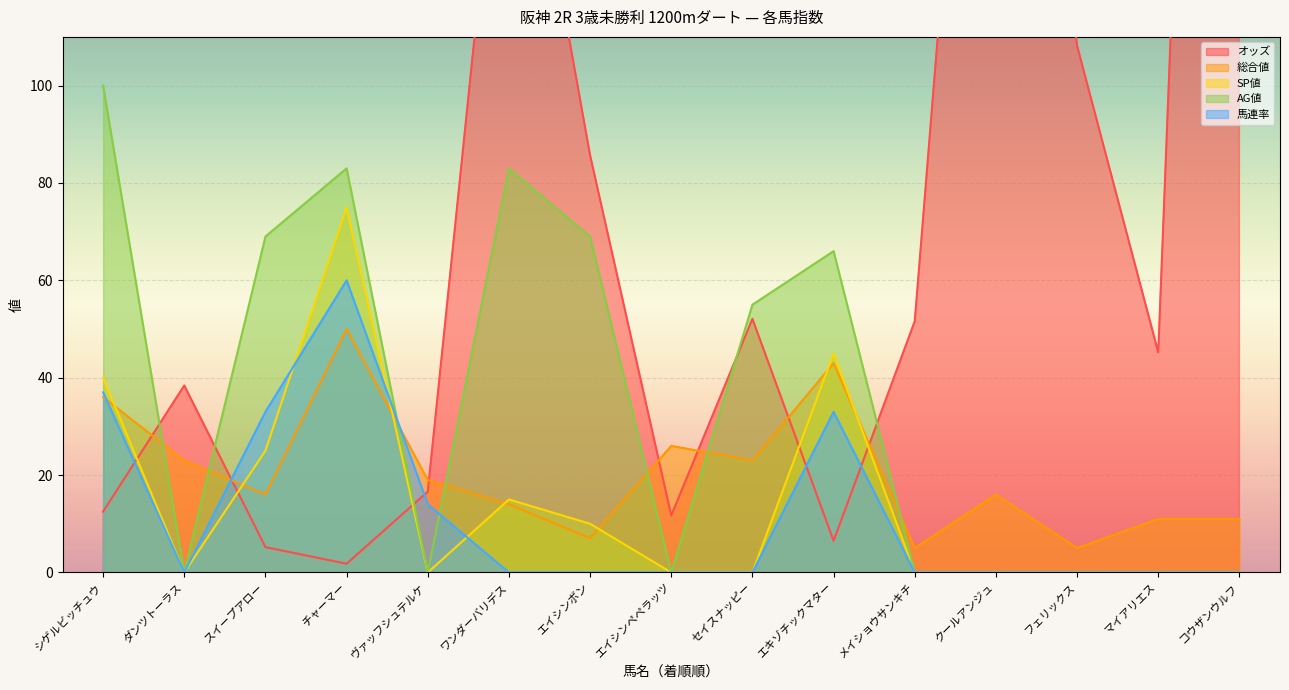

Reading left to right, what are all the values shown in this chart?

オッズ: 12.5	38.4	5.2	1.8	16.6	178.6	85.7	11.7	52.1	6.5	51.6	257.8	108.2	45.2	470.8
総合値: 36.0	23.0	16.0	50.0	19.0	14.0	7.0	26.0	23.0	43.0	5.0	16.0	5.0	11.0	11.0
SP値: 40.0	0.0	25.0	75.0	0.0	15.0	10.0	0.0	0.0	45.0	0.0	0.0	0.0	0.0	0.0
AG値: 100.0	0.0	69.0	83.0	0.0	83.0	69.0	0.0	55.0	66.0	0.0	0.0	0.0	0.0	0.0
馬連率: 37.0	0.0	33.0	60.0	14.0	0.0	0.0	0.0	0.0	33.0	0.0	0.0	0.0	0.0	0.0